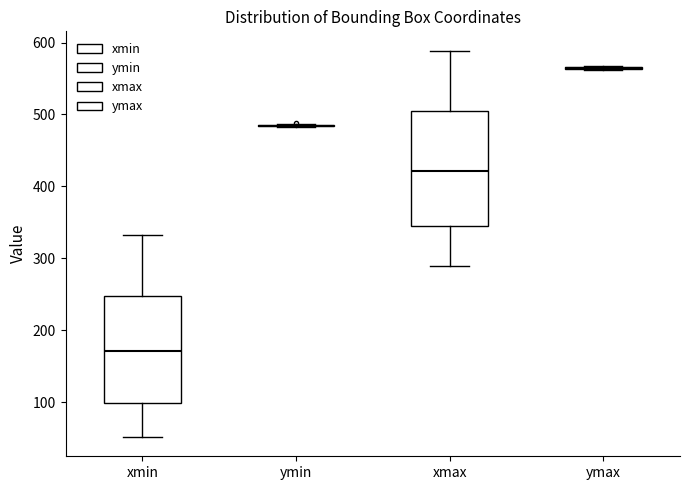

Reading left to right, read every box against the y-axis: the position of its median line, the range the box covers, and the ends of its whiskers. The values are not printed on the chart, so give them approximately, as read against the axis.

xmin: median 170, box 100 to 250, whiskers 50 to 330
ymin: box collapsed to a line at 480, whiskers 480 to 490
xmax: median 420, box 350 to 500, whiskers 290 to 590
ymax: box collapsed to a line at 560, whiskers 560 to 570